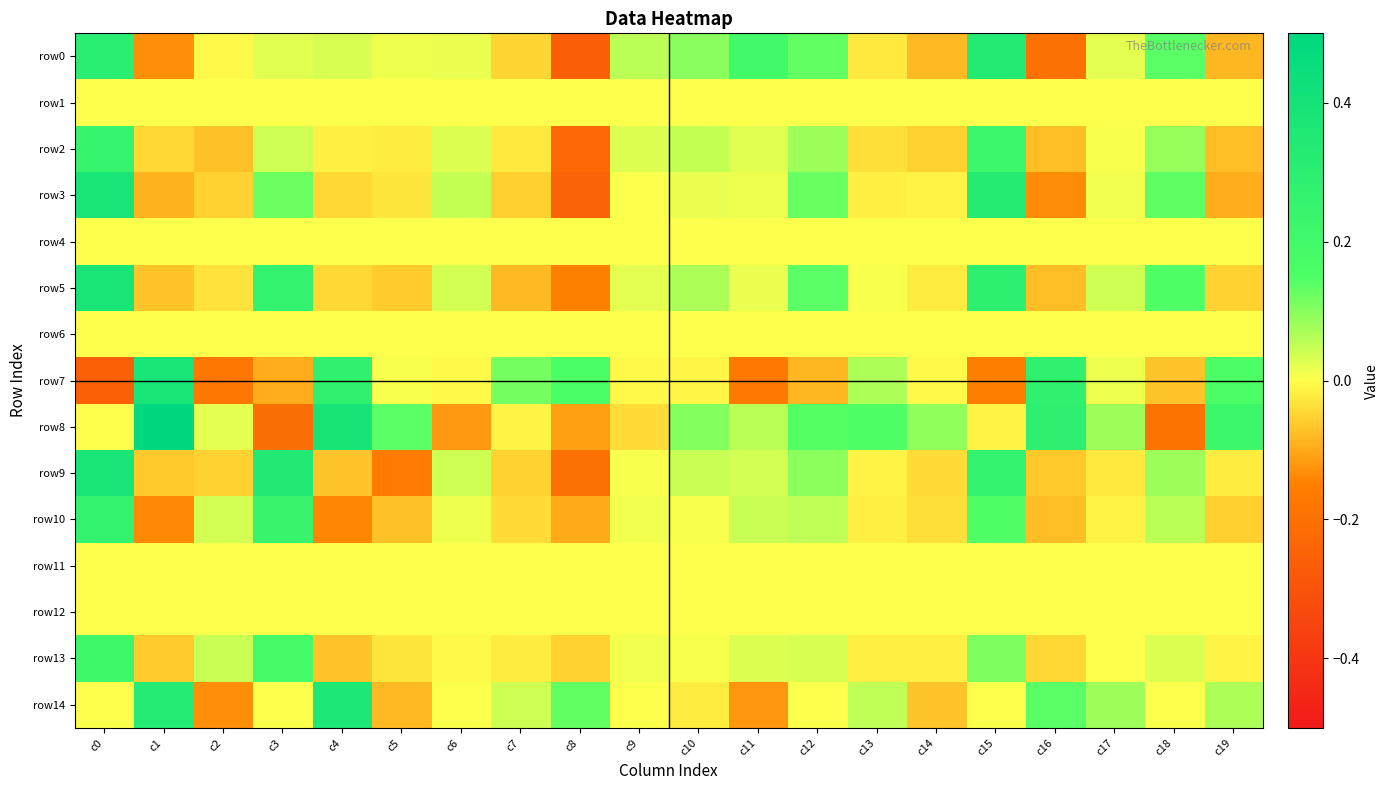

Which has a higher value, c5 or c8?

c5